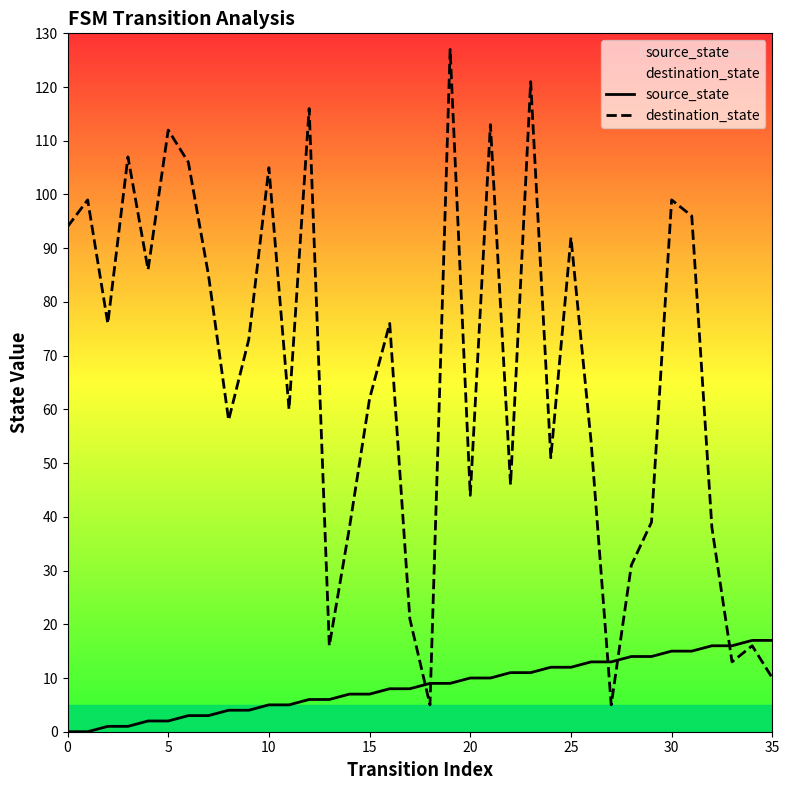

What is the difference between the maximum and minimum values in the destination_state series?

122